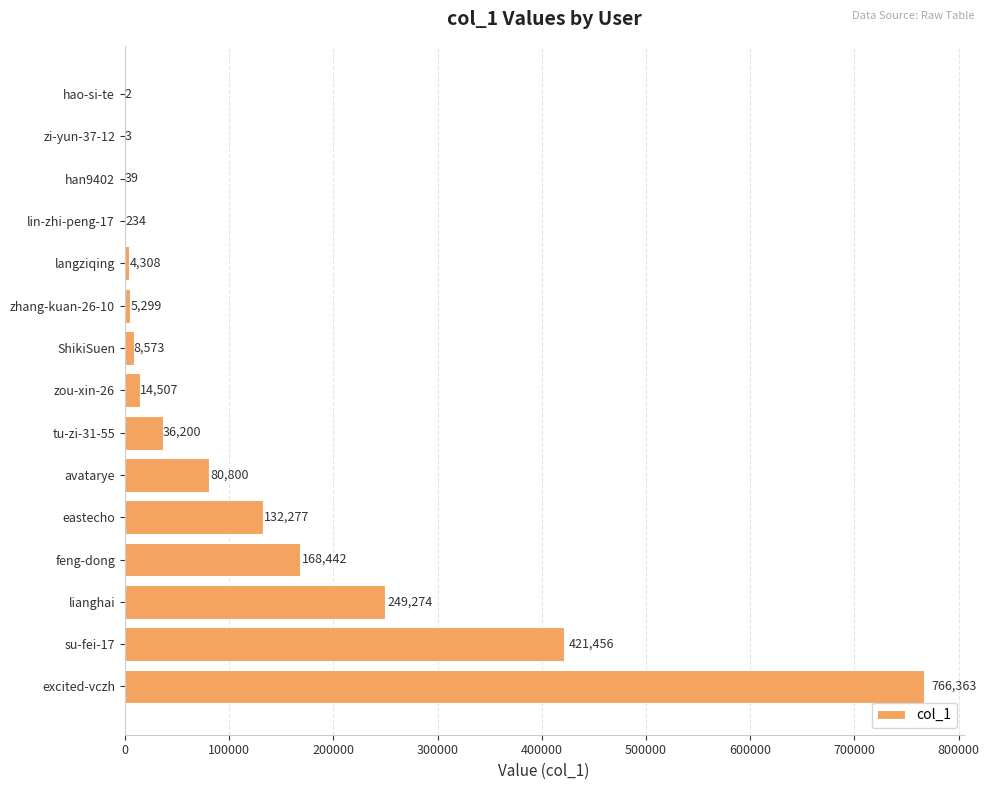

Are the bars horizontal?

Yes